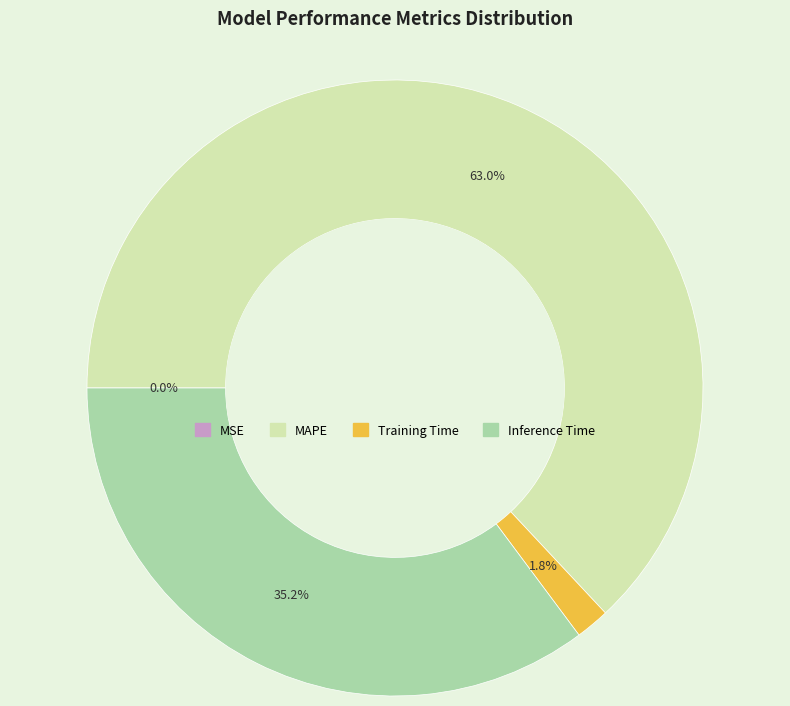

What is the total percentage of MAPE and Inference Time?

98.2%